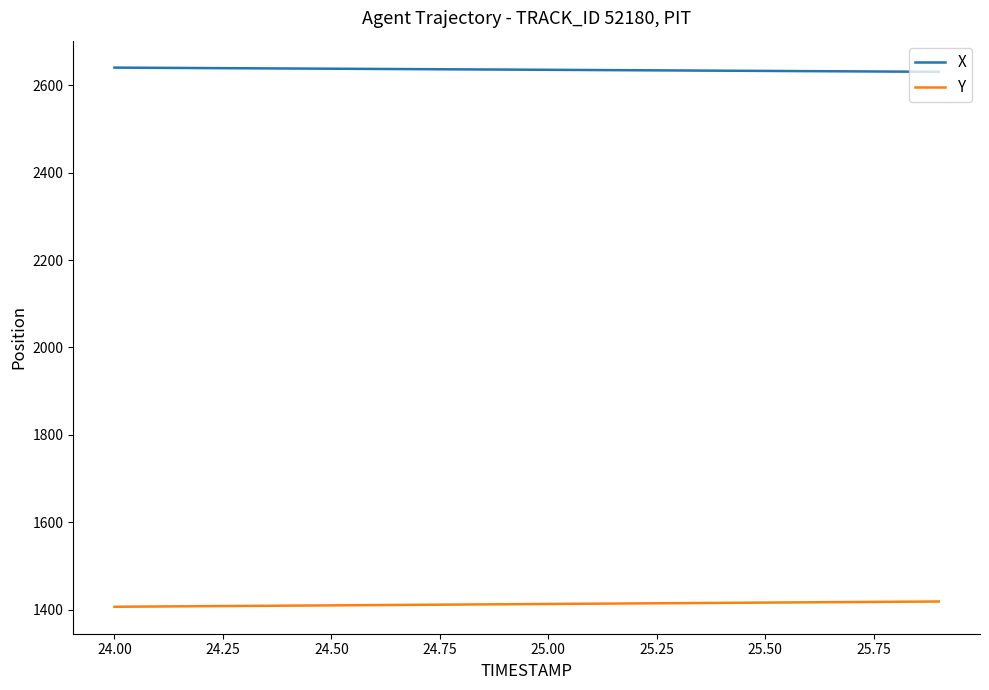

List the series in order of their peak value, lowest first.

Y, X